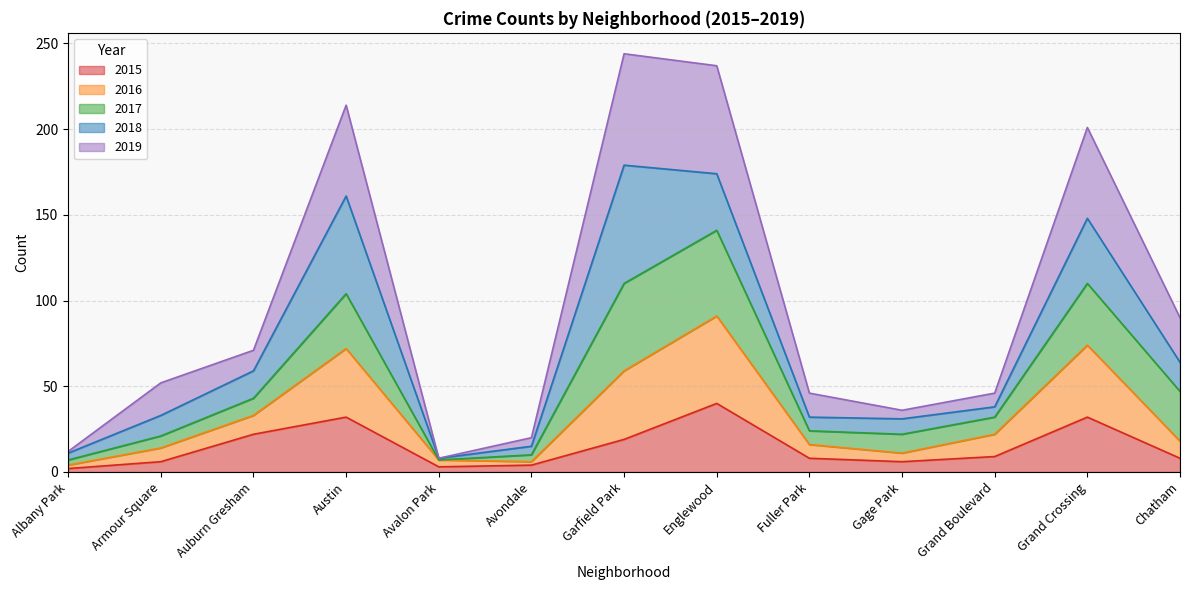

What is the difference between the 2015 values at Avondale and Grand Boulevard?

5